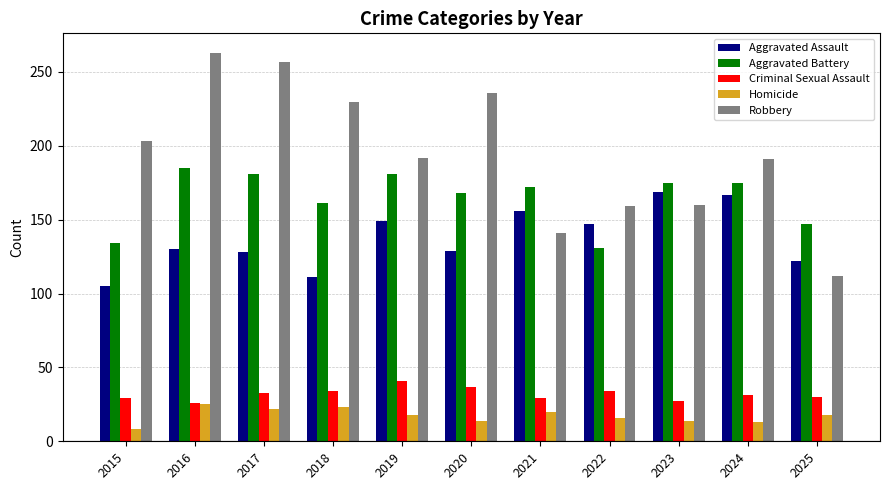

Is it true that Criminal Sexual Assault equals 30 at 2025?

True